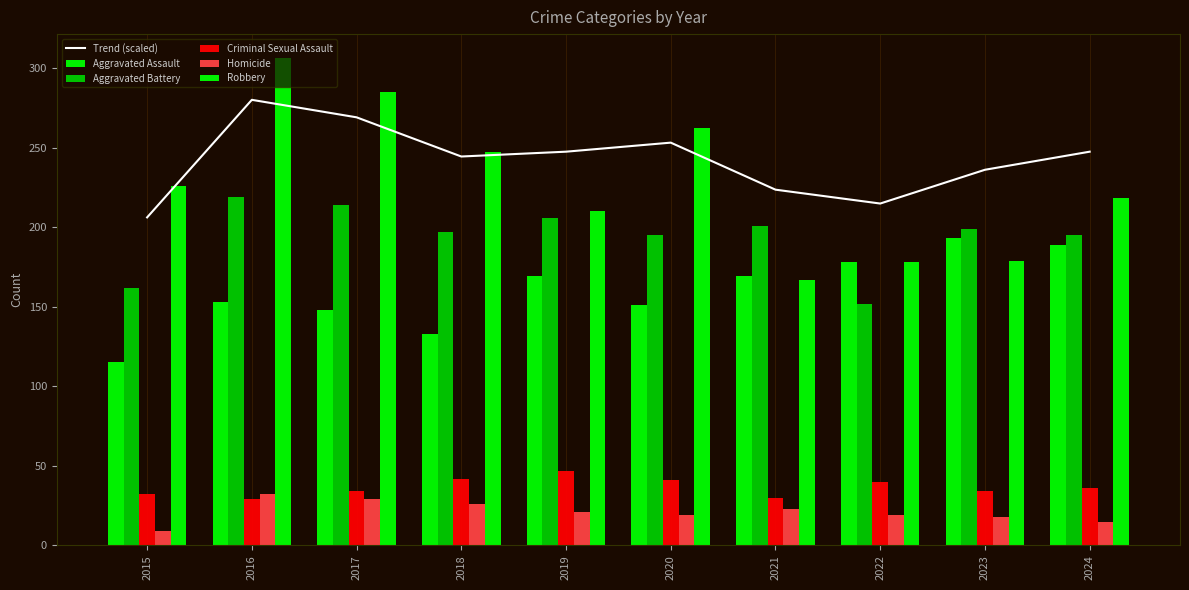

What is the difference between the second highest and second lowest values in the Homicide series?

14.0